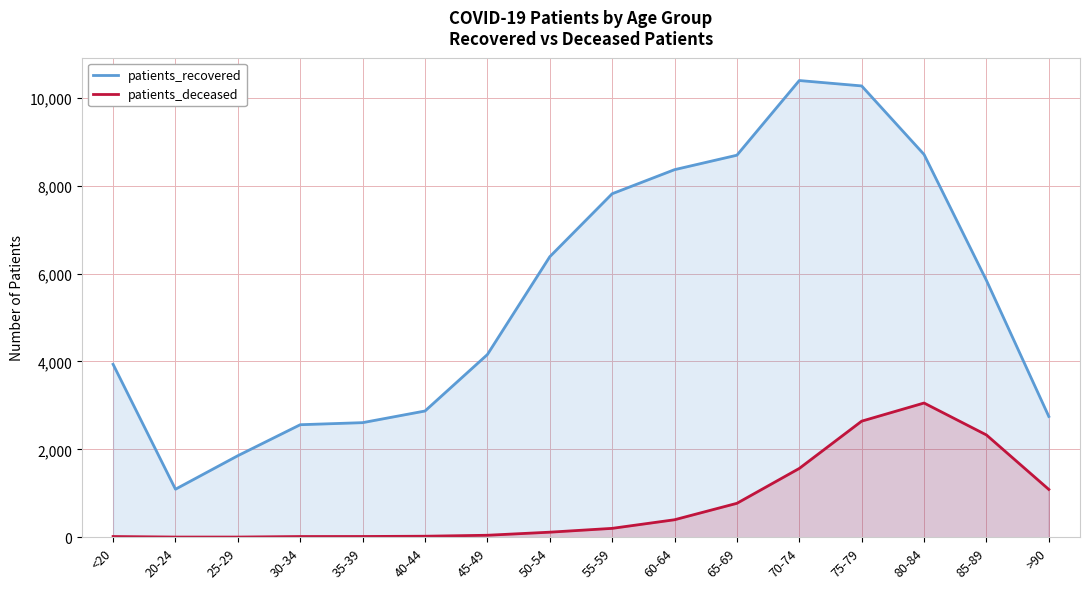

At which category is the sum across all series the highest?

75-79